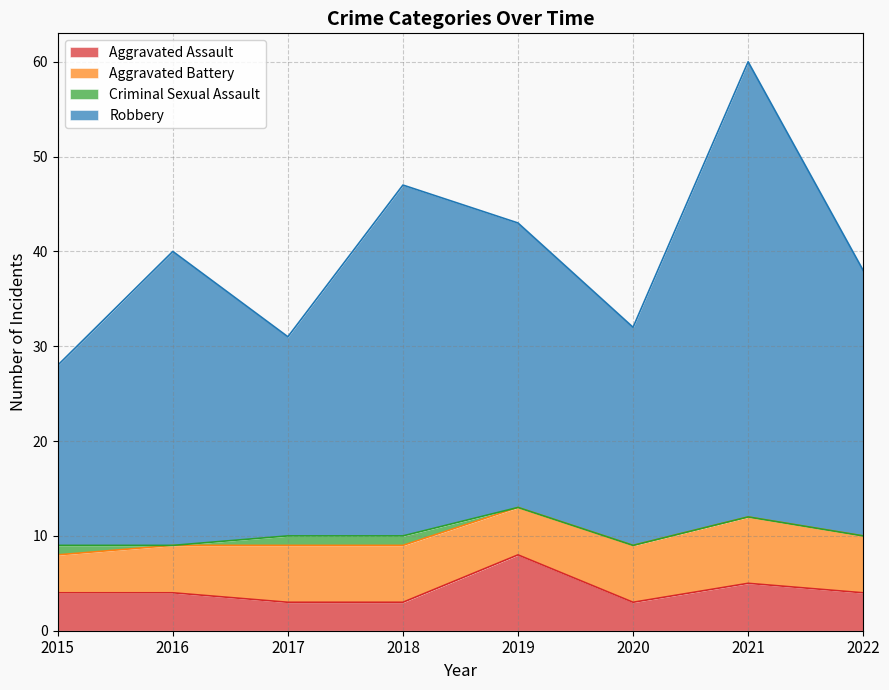

True or false: Robbery and Aggravated Assault intersect in this chart.

False